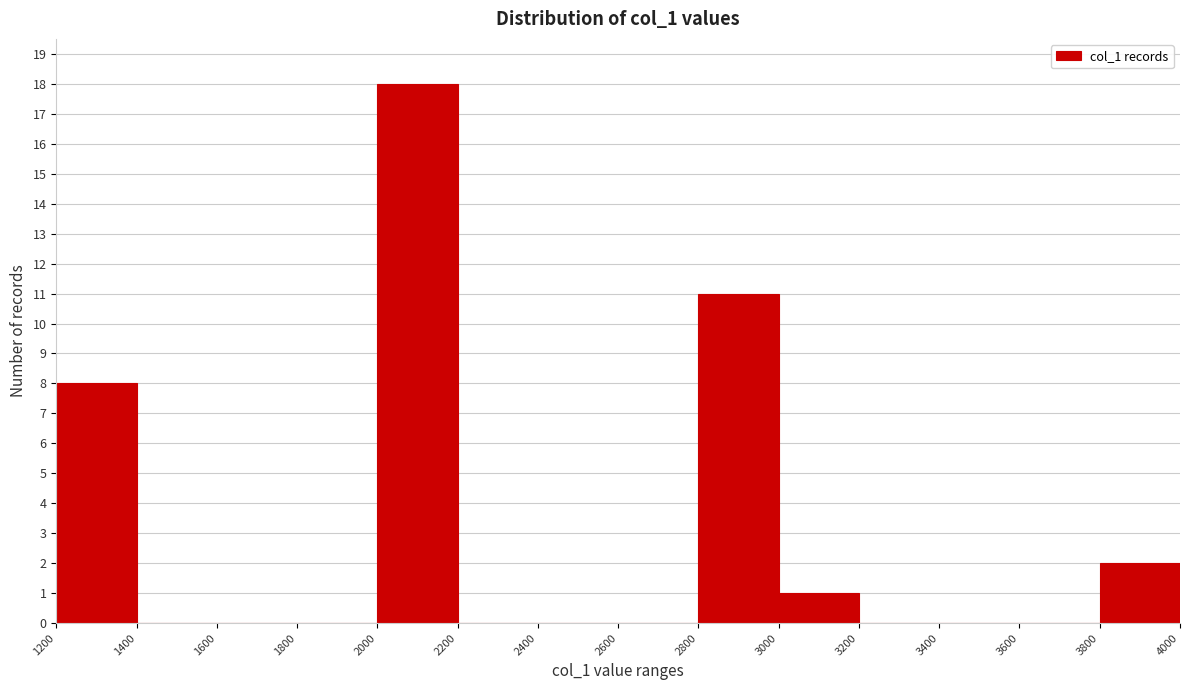

What is the height of the bar covering 3800 to 4000 on the x-axis? The values are not printed on the chart, so give them approximately, as read against the axis.

2